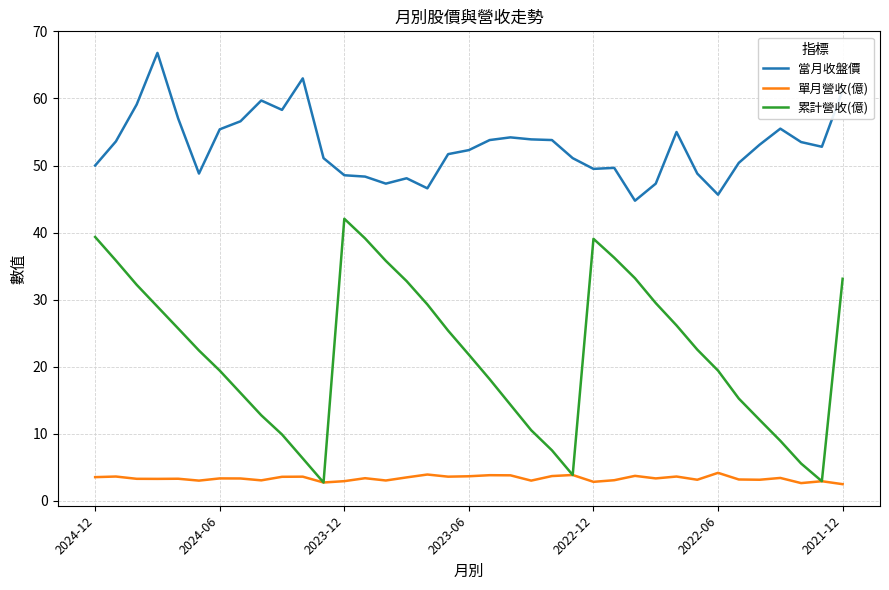

Which series has the widest spread of values?

累計營收(億)